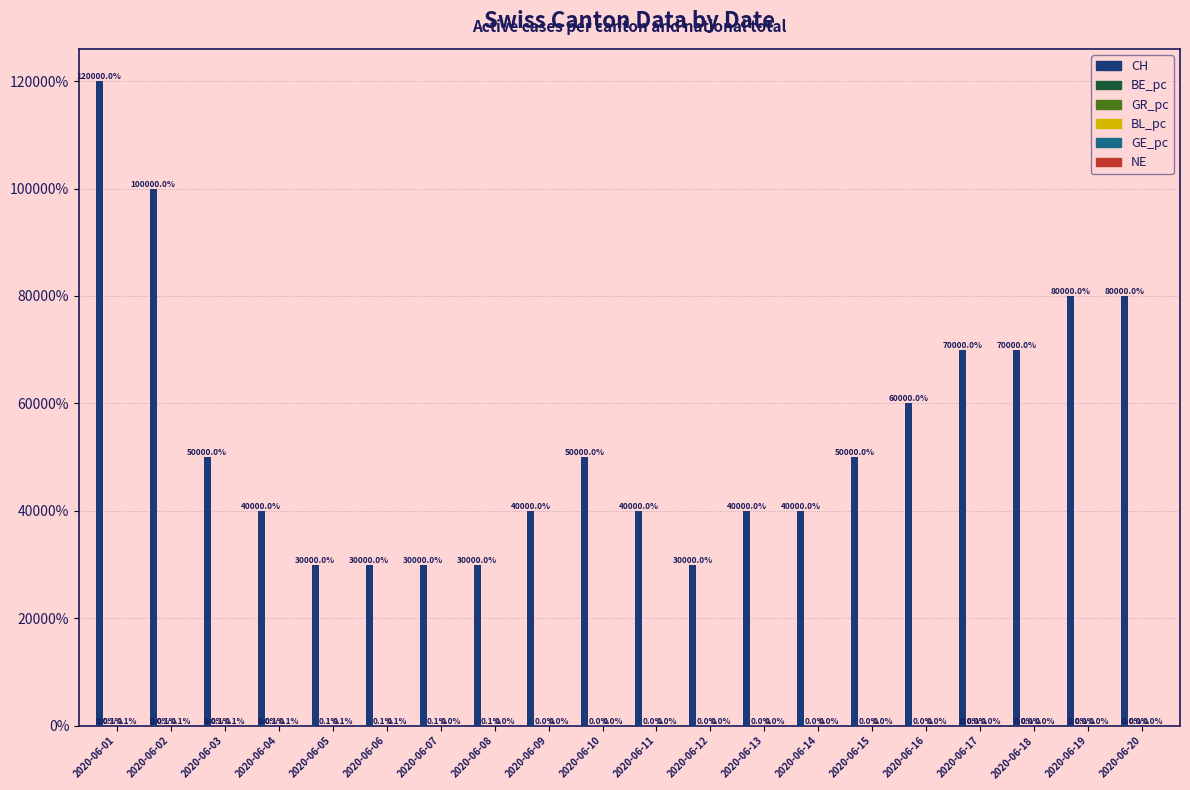

What is the sum of all CH values?

1080000.0